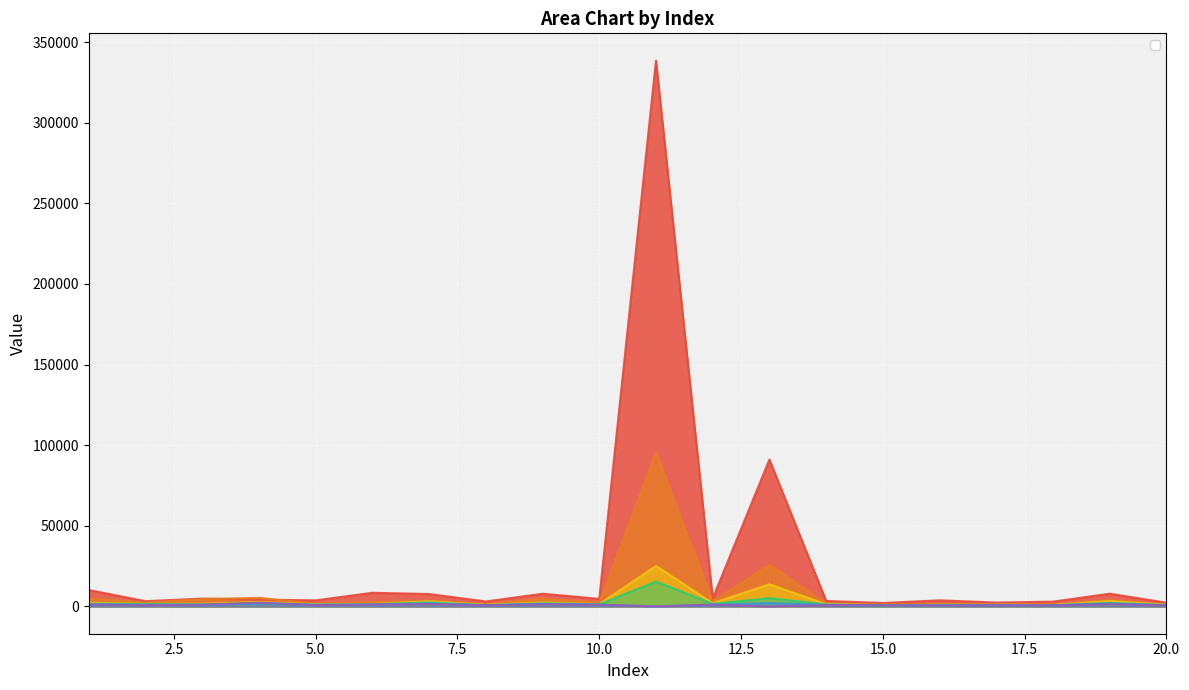

Which category has the highest value in the _1 series?

11